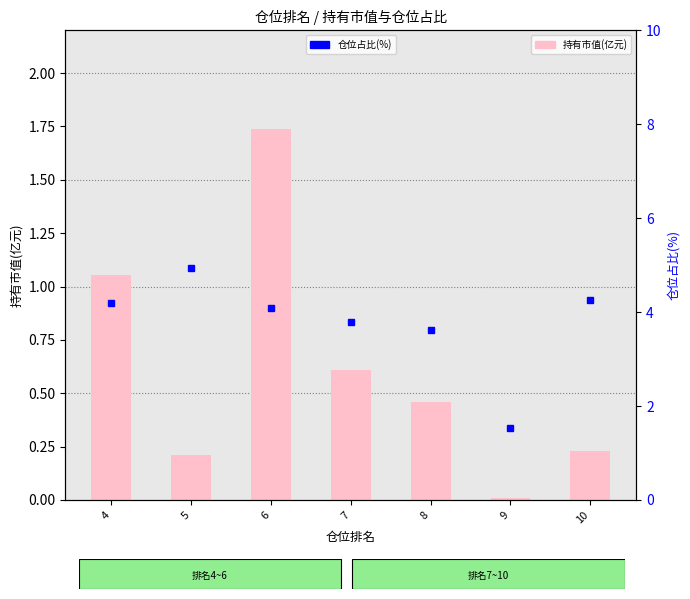

List the labels in order of 仓位占比 value, largest first.

5, 10, 4, 6, 7, 8, 9